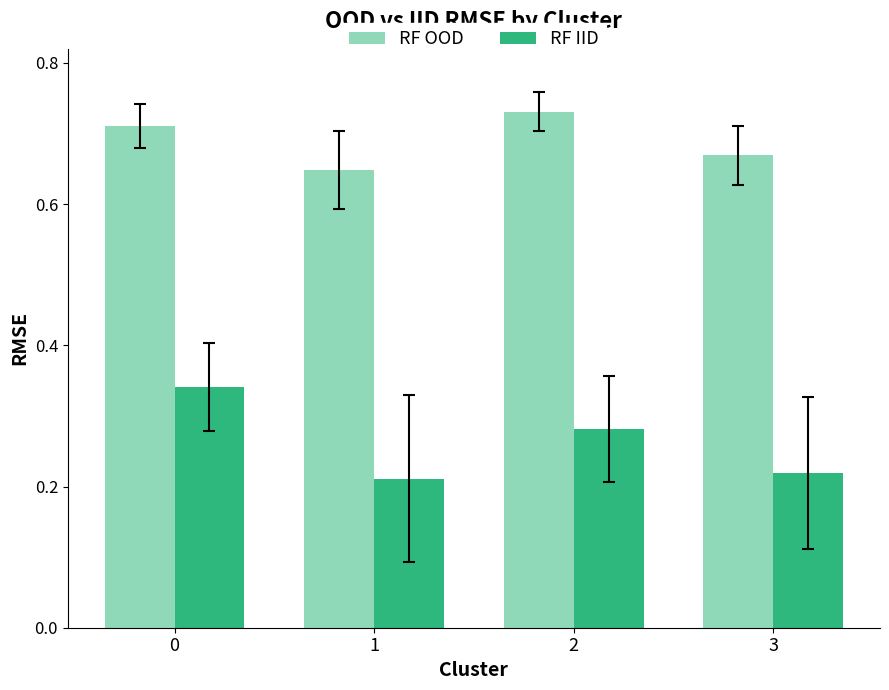

Count the RF IID values in the range 0 to 1.

4